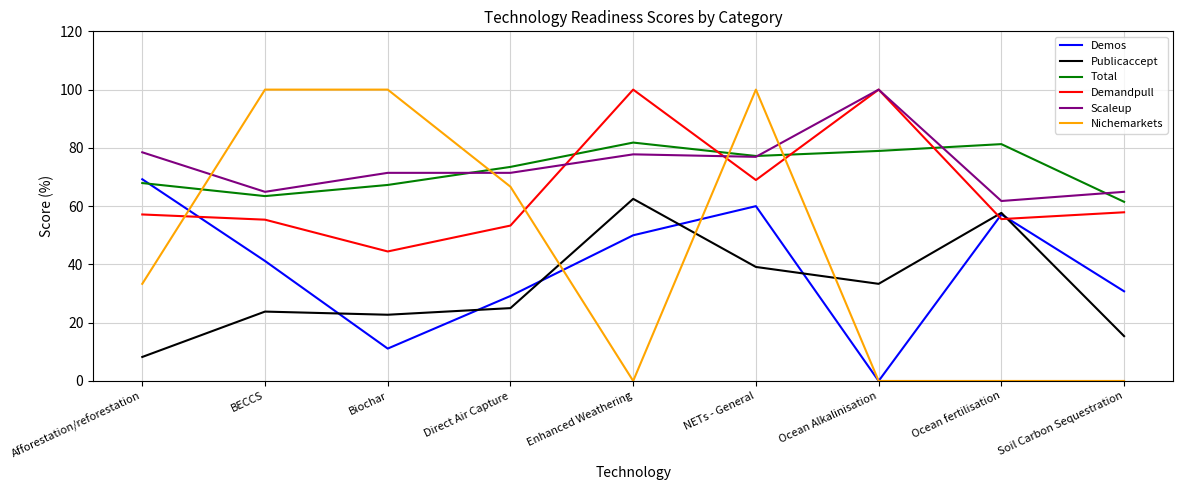

True or false: Publicaccept has more than 0 interior local peaks.

True